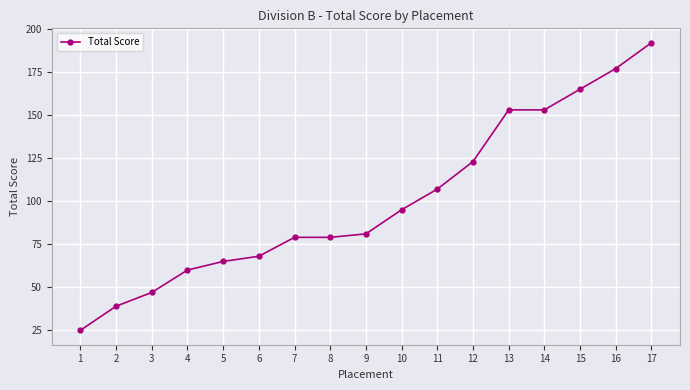

The chart shows a value of 65 at 3. True or false?

False